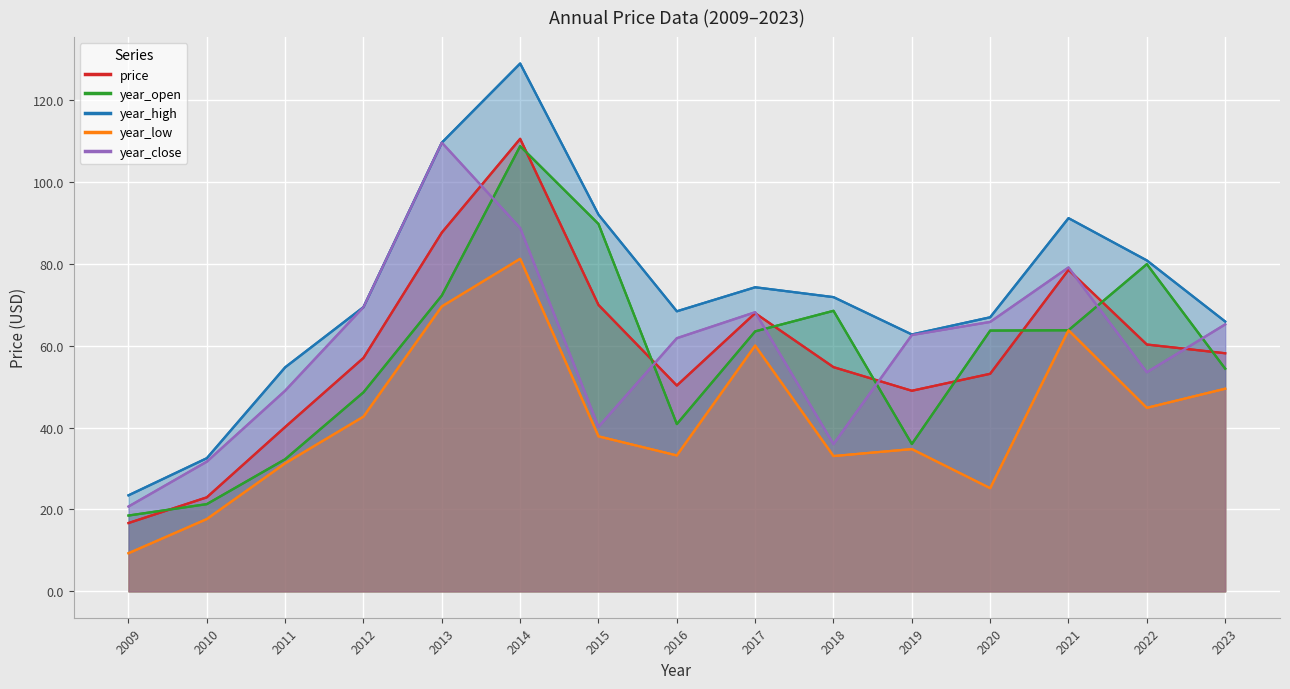

What is the average value of the price series?

58.5